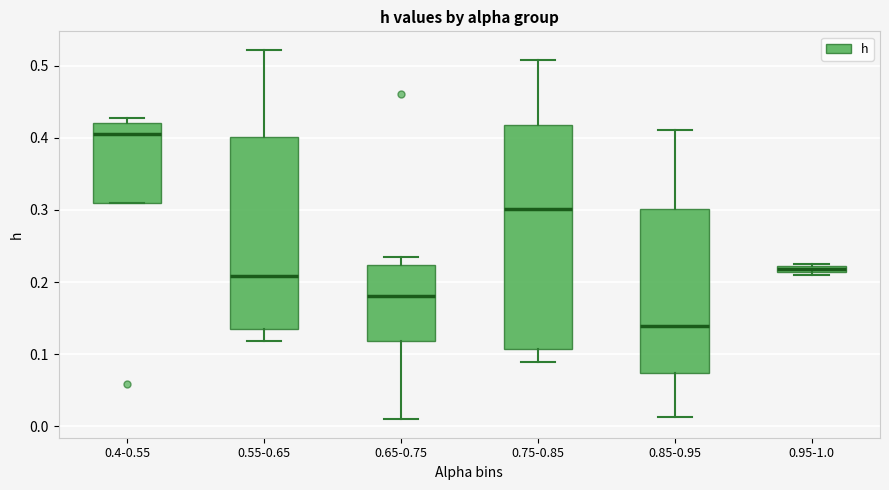

Where is the lower edge of the box for 0.95-1.0 on the y-axis? The values are not printed on the chart, so give them approximately, as read against the axis.

0.21